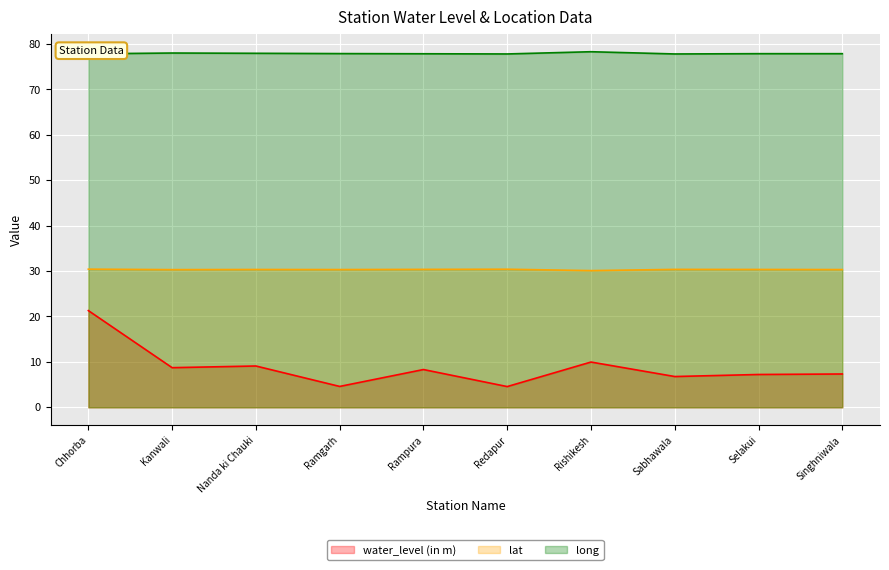

Count the lat values in the range 30 to 31.

10